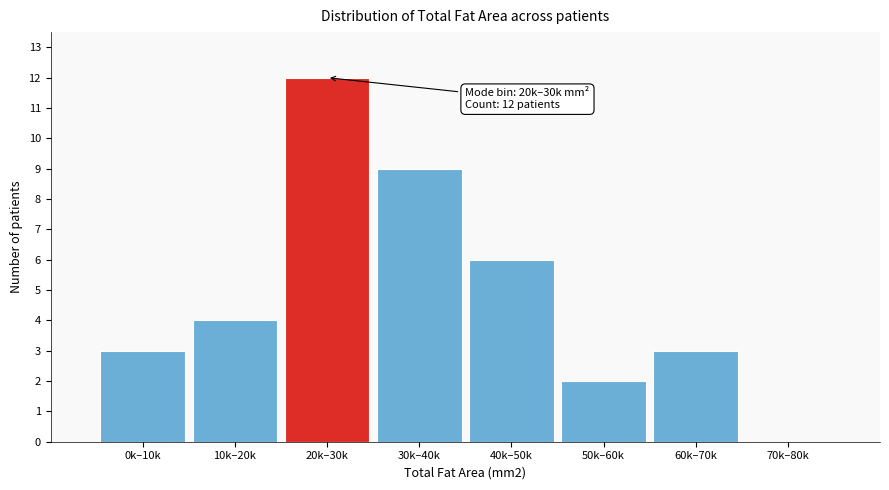

Reading left to right, what are all the values shown in this chart?

0k–10k=3	10k–20k=4	20k–30k=12	30k–40k=9	40k–50k=6	50k–60k=2	60k–70k=3	70k–80k=0